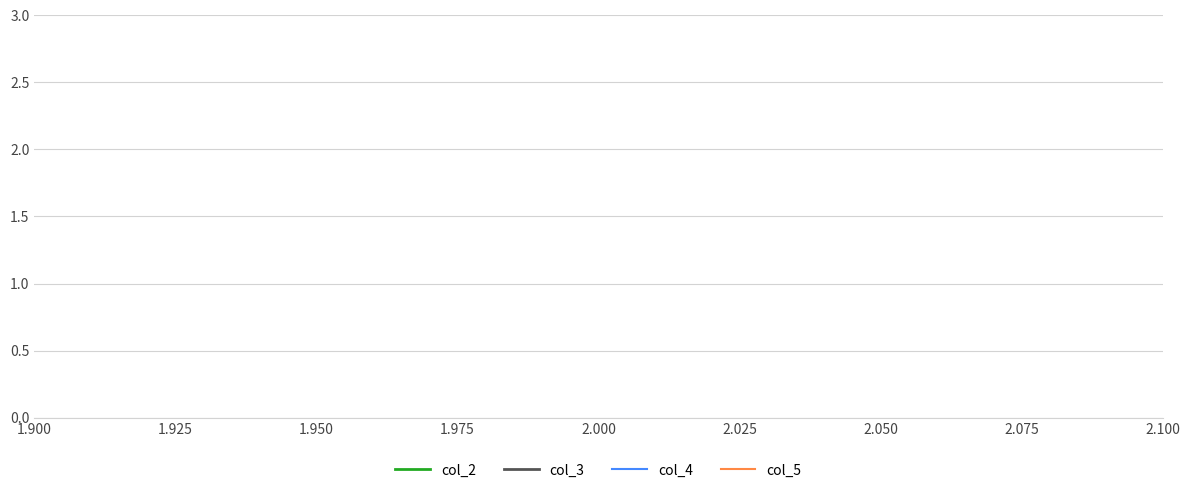

Which series has the largest total across all categories?

col_3